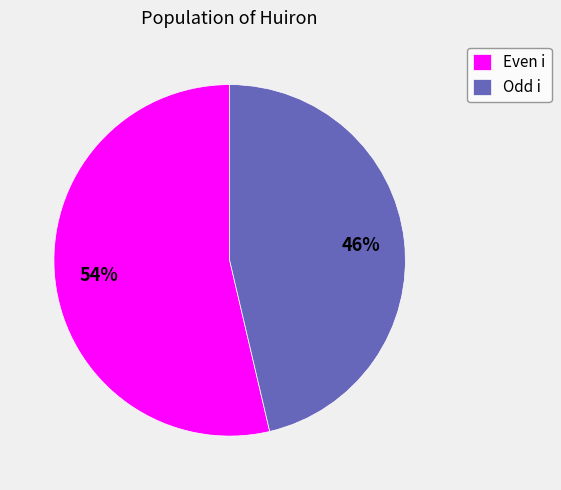

Between Odd i and Even i, which is larger?

Even i